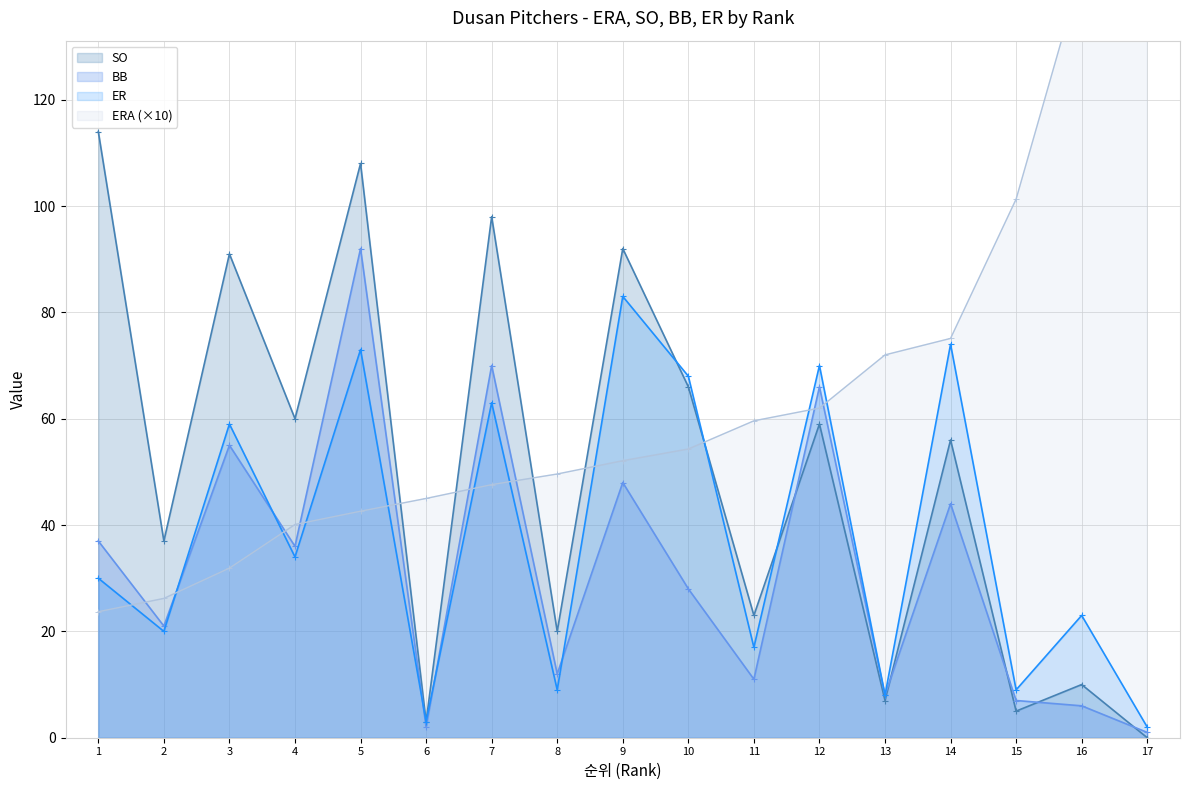

Reading left to right, transcribe all the data shown in this chart.

ERA: 1=23.7	2=26.2	3=31.9	4=40.1	5=42.6	6=45.0	7=47.6	8=49.6	9=52.1	10=54.3	11=59.6	12=62.0	13=72.0	14=75.1	15=101.3	16=144.4	17=540.0
SO: 1=114.0	2=37.0	3=91.0	4=60.0	5=108.0	6=3.0	7=98.0	8=20.0	9=92.0	10=66.0	11=23.0	12=59.0	13=7.0	14=56.0	15=5.0	16=10.0	17=0.0
BB: 1=37.0	2=21.0	3=55.0	4=36.0	5=92.0	6=2.0	7=70.0	8=12.0	9=48.0	10=28.0	11=11.0	12=66.0	13=8.0	14=44.0	15=7.0	16=6.0	17=1.0
ER: 1=30.0	2=20.0	3=59.0	4=34.0	5=73.0	6=3.0	7=63.0	8=9.0	9=83.0	10=68.0	11=17.0	12=70.0	13=8.0	14=74.0	15=9.0	16=23.0	17=2.0